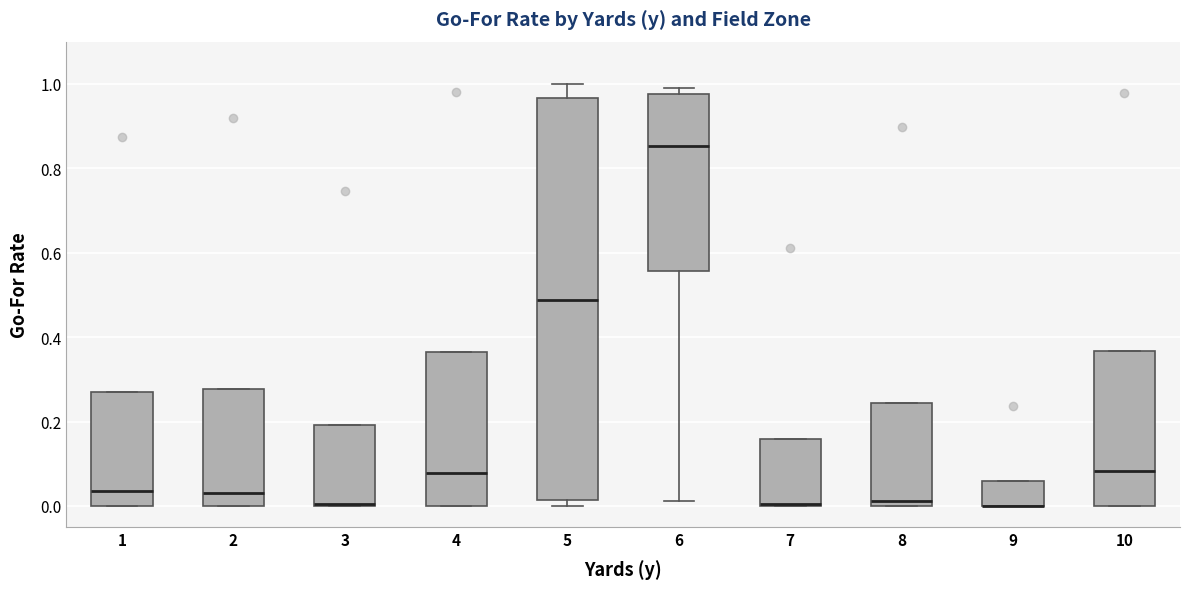

Reading left to right, transcribe this box plot: for each box, give where its median line is, the range the box spans, and where its two whiskers end, as read against the y-axis. The values are not printed on the chart, so give them approximately, as read against the axis.

1: median 0.04, box 0.00 to 0.28, whiskers 0.00 to 0.28
2: median 0.04, box 0.00 to 0.28, whiskers 0.00 to 0.28
3: median 0.00 (drawn on the box's lower edge), box 0.00 to 0.20, whiskers 0.00 to 0.20
4: median 0.08, box 0.00 to 0.36, whiskers 0.00 to 0.36
5: median 0.48, box 0.02 to 0.96, whiskers 0.00 to 1.00
6: median 0.86, box 0.56 to 0.98, whiskers 0.02 to 1.00
7: median 0.00 (drawn on the box's lower edge), box 0.00 to 0.16, whiskers 0.00 to 0.16
8: median 0.02, box 0.00 to 0.24, whiskers 0.00 to 0.24
9: median 0.00 (drawn on the box's lower edge), box 0.00 to 0.06, whiskers 0.00 to 0.06
10: median 0.08, box 0.00 to 0.36, whiskers 0.00 to 0.36